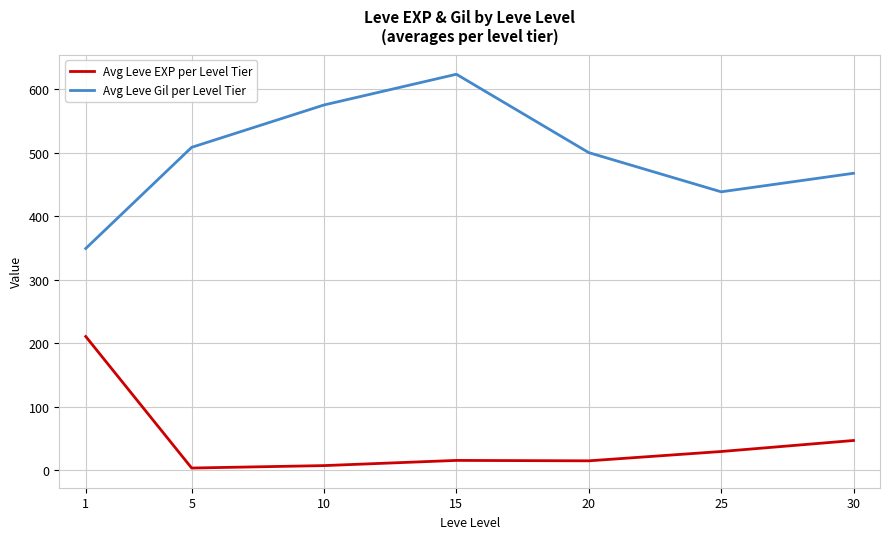

How many lines are shown in the chart?

2